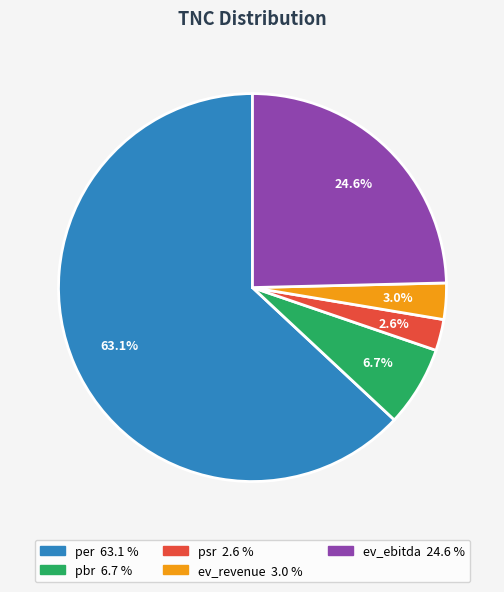

Which category accounts for the majority?

per